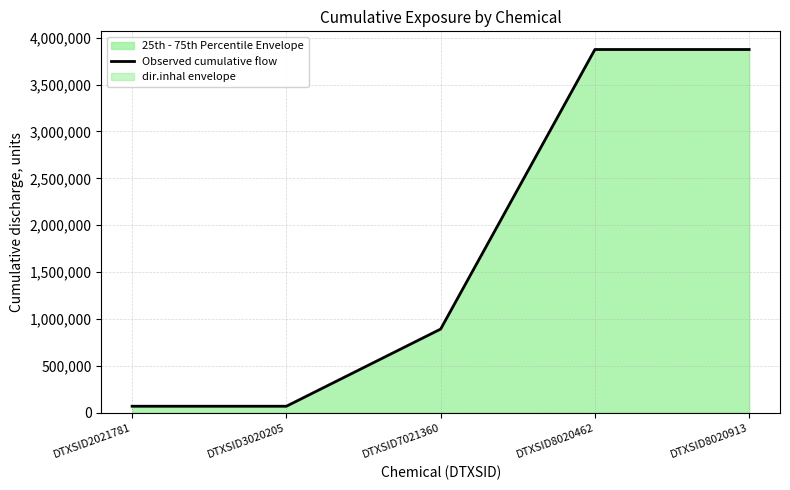

How many lines are shown in the chart?

1